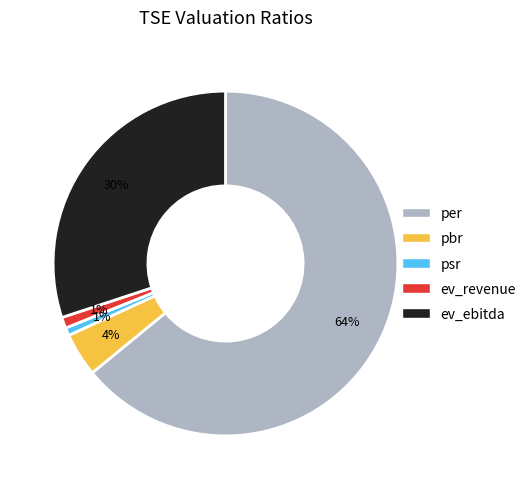

Is it true that ev_revenue is 1% of the pie?

True